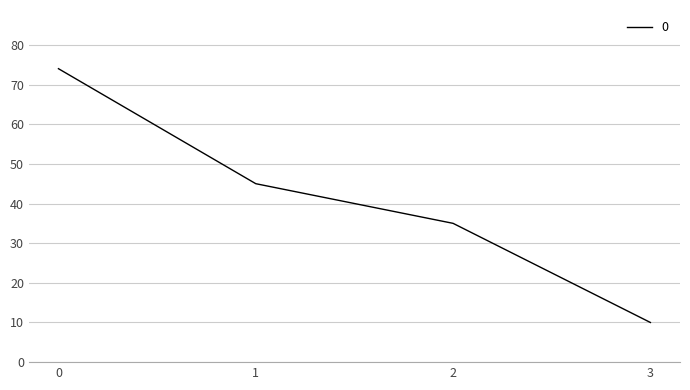

Reading left to right, extract all data points from this chart.

74	45	35	10